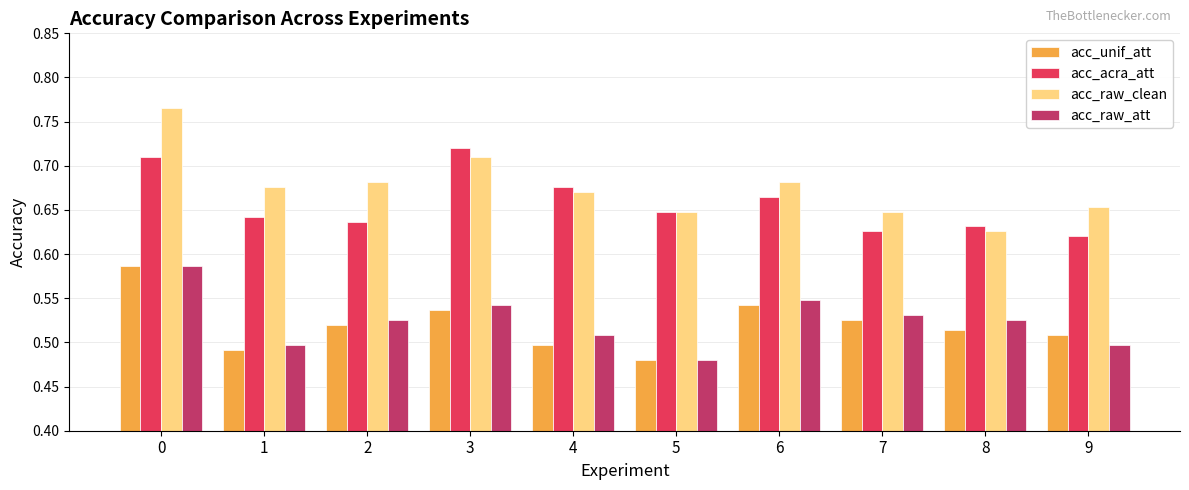

Rank the series at 7 from lowest to highest value.

acc_unif_att, acc_raw_att, acc_acra_att, acc_raw_clean